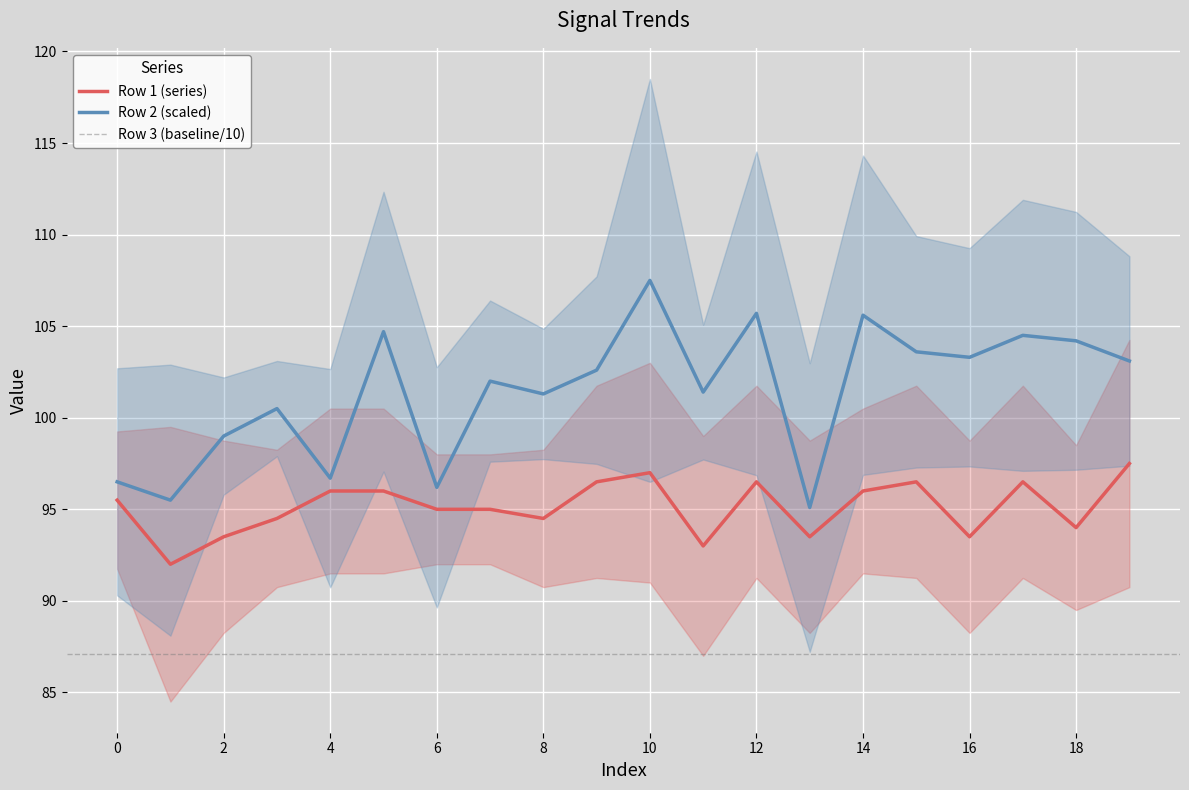

Is it true that row2 equals 104.5 at 17?

True